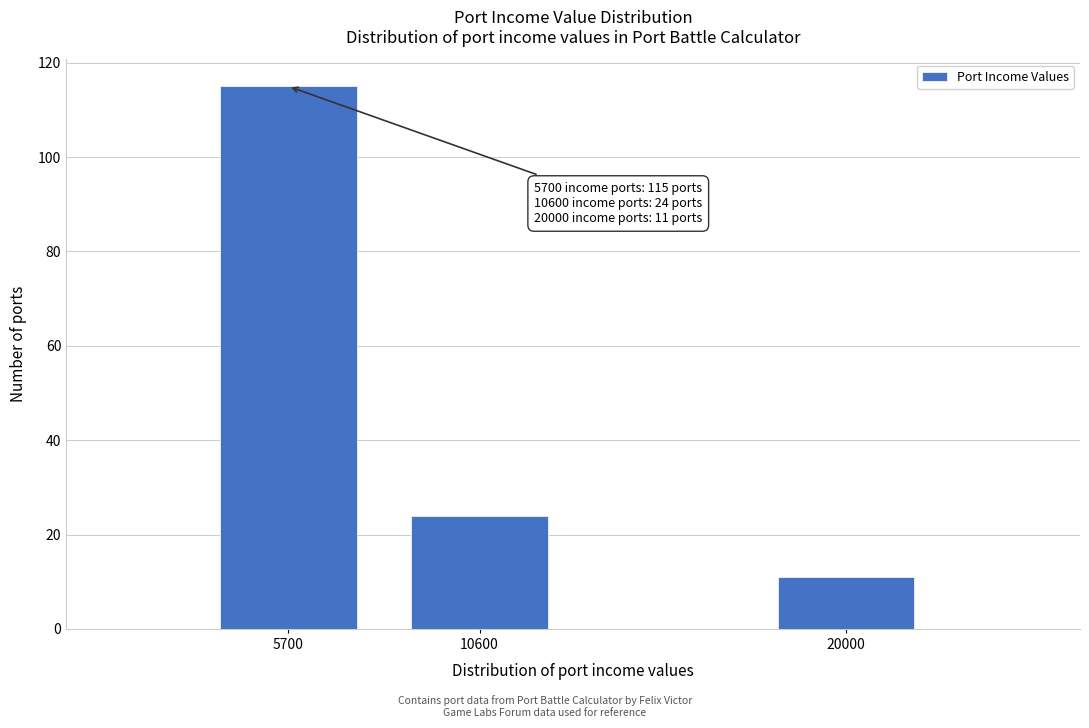

Reading left to right, extract all data points from this chart.

5700=115	10600=24	20000=11